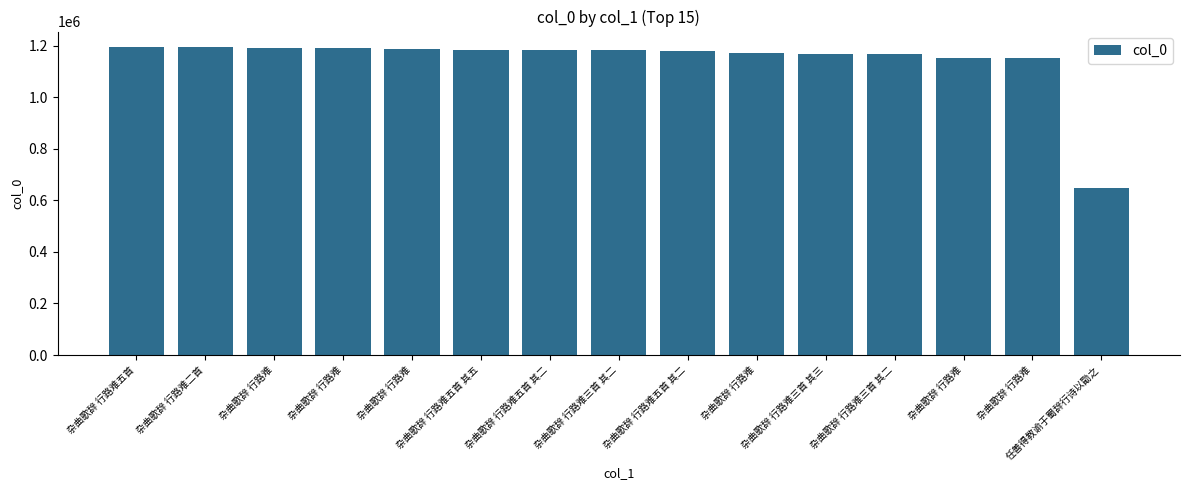

Which label corresponds to the smallest value in the chart?

任善得教谕于蜀辞行诗以勖之